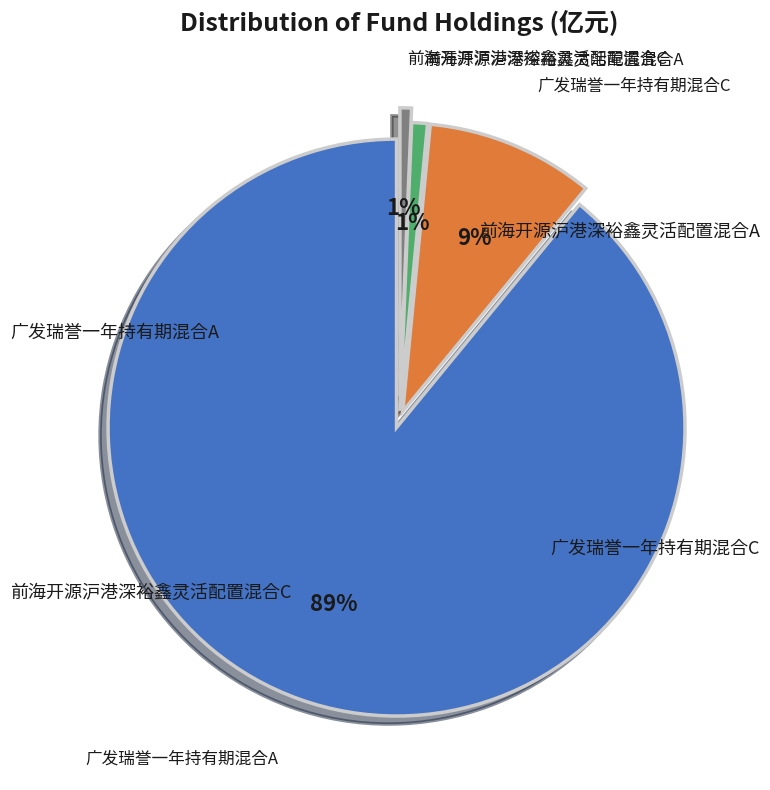

To the nearest percent, what is the average slice percentage?

25%